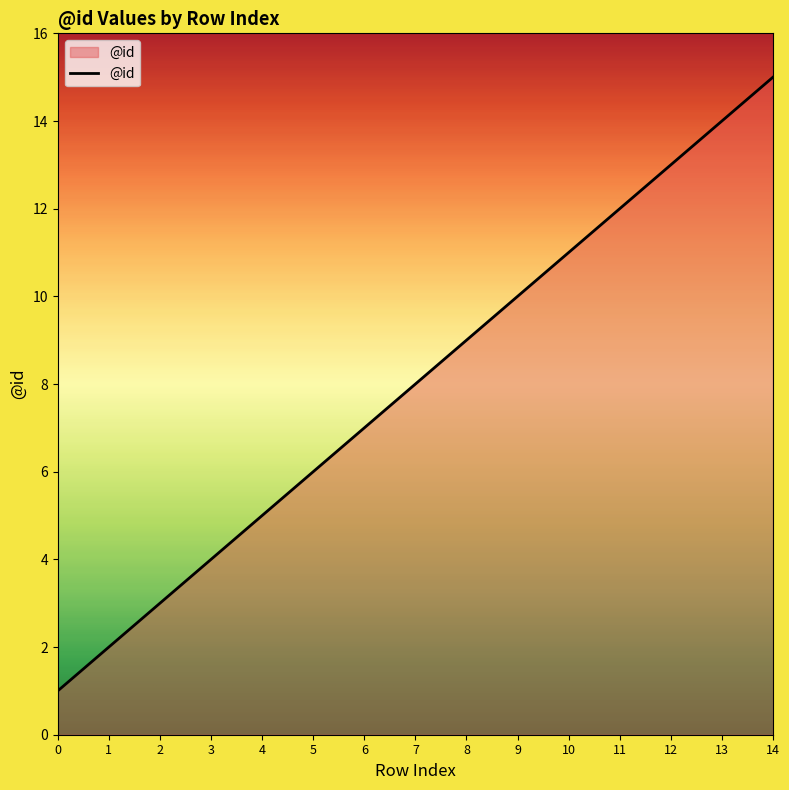

List the labels in order of value, smallest first.

0, 1, 2, 3, 4, 5, 6, 7, 8, 9, 10, 11, 12, 13, 14